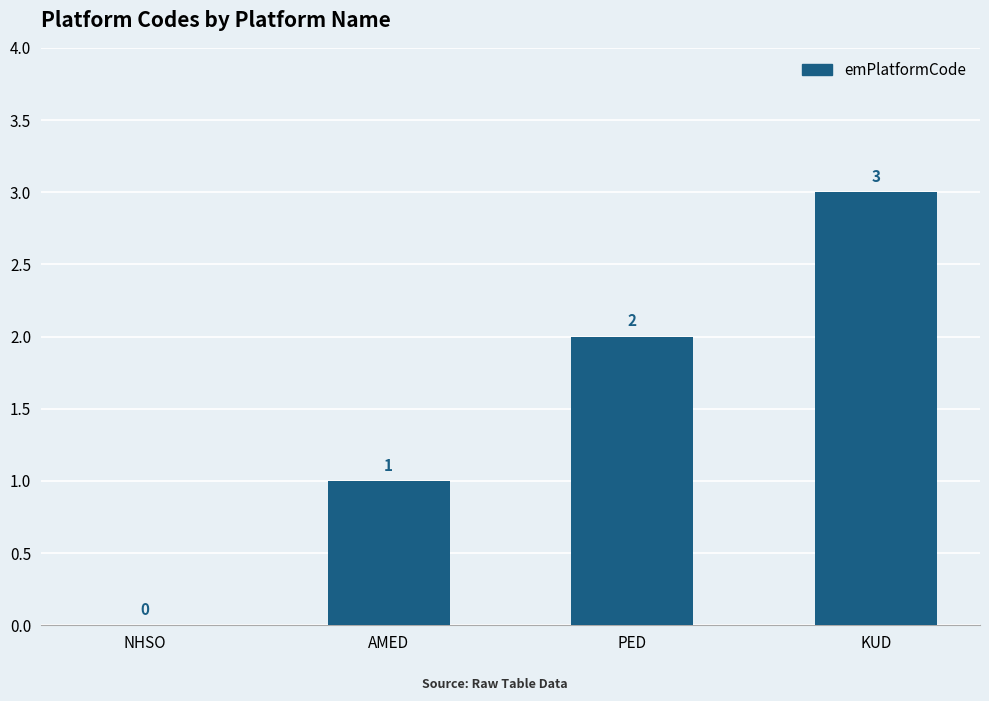

Are the bars horizontal?

No